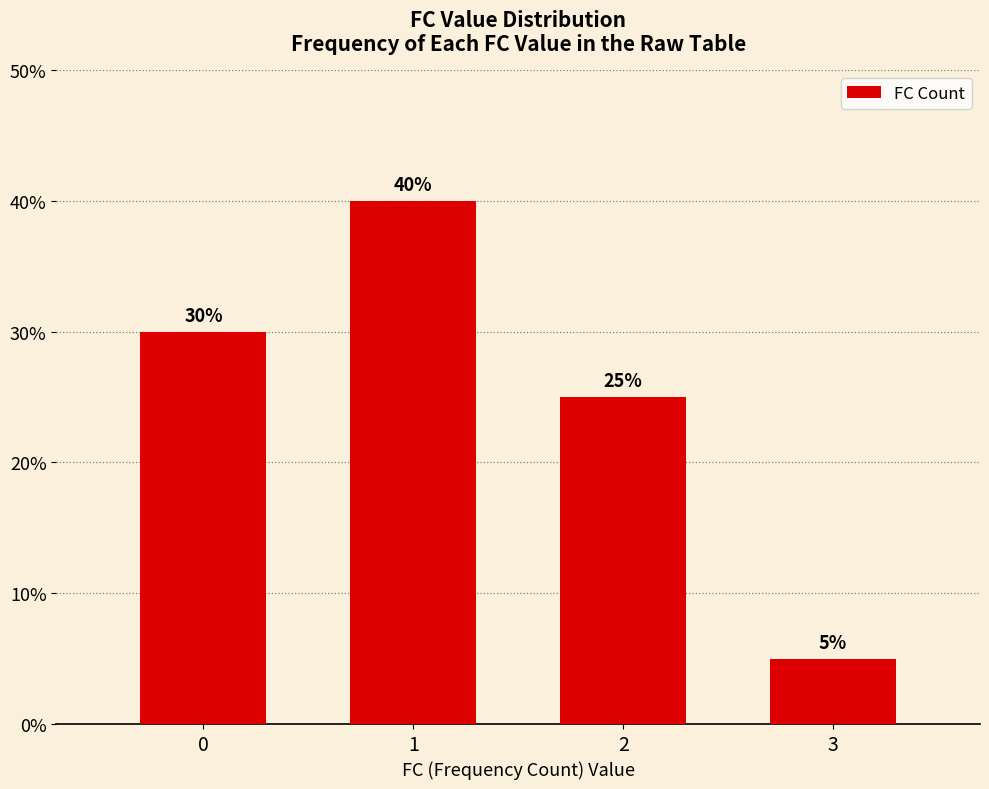

The value at 3 is 5. True or false?

True